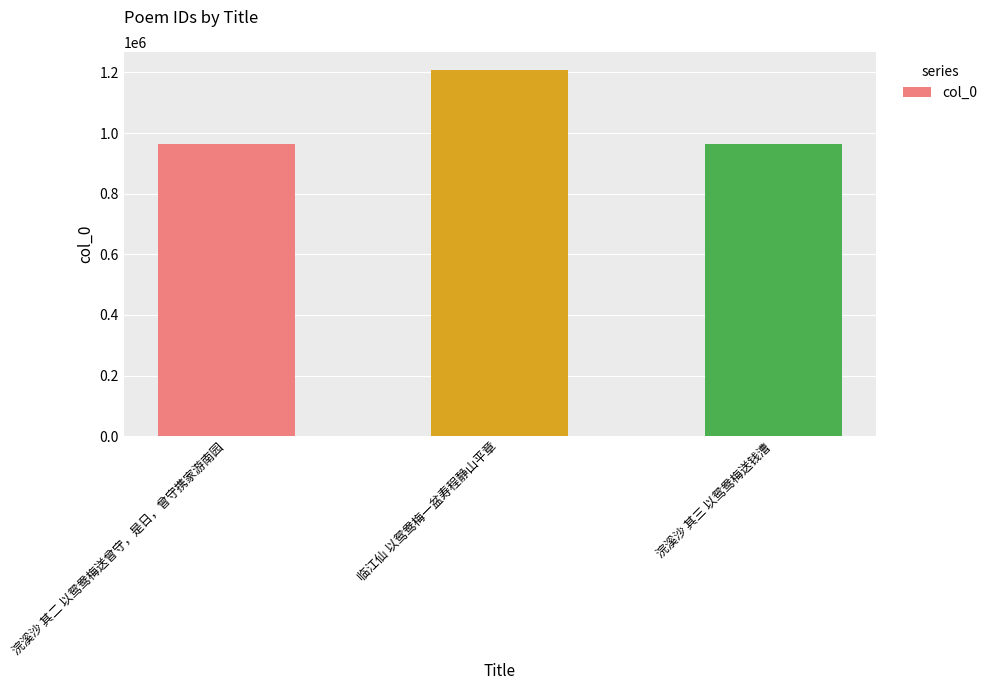

How many values are below 964209?

1